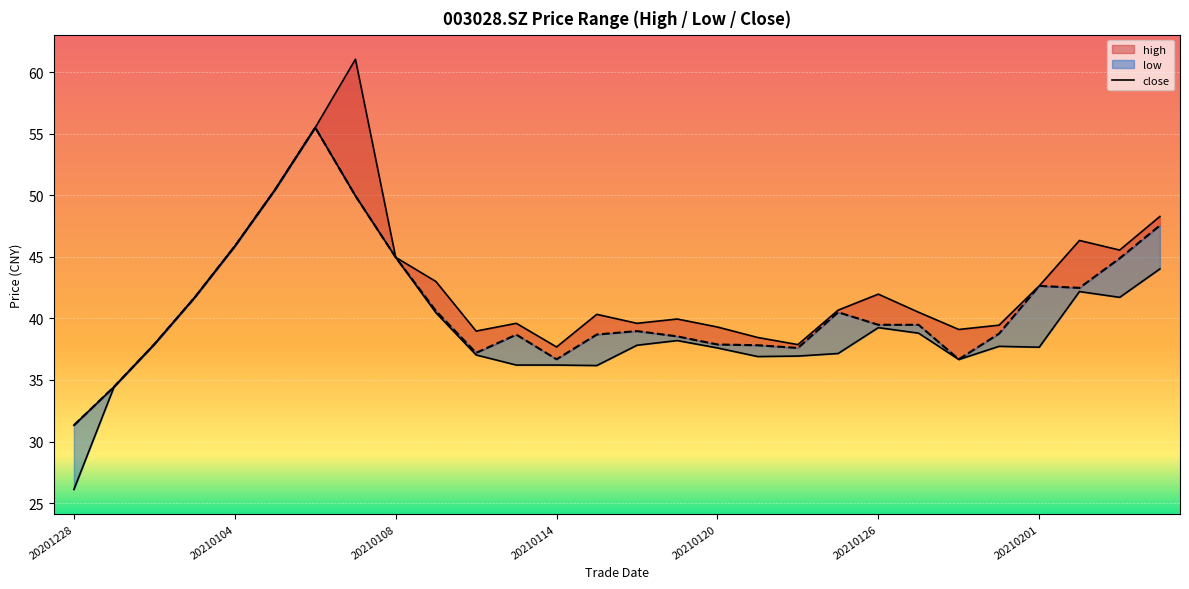

True or false: the data shows 63.7 at 20210201.

False